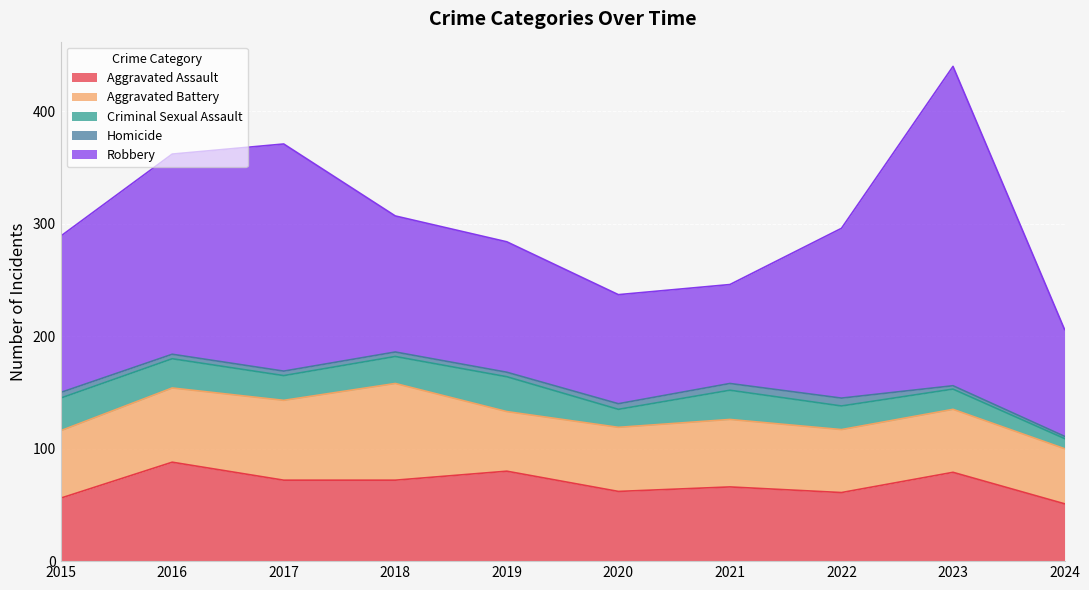

Rank the series at 2021 from highest to lowest value.

Robbery, Aggravated Assault, Aggravated Battery, Criminal Sexual Assault, Homicide